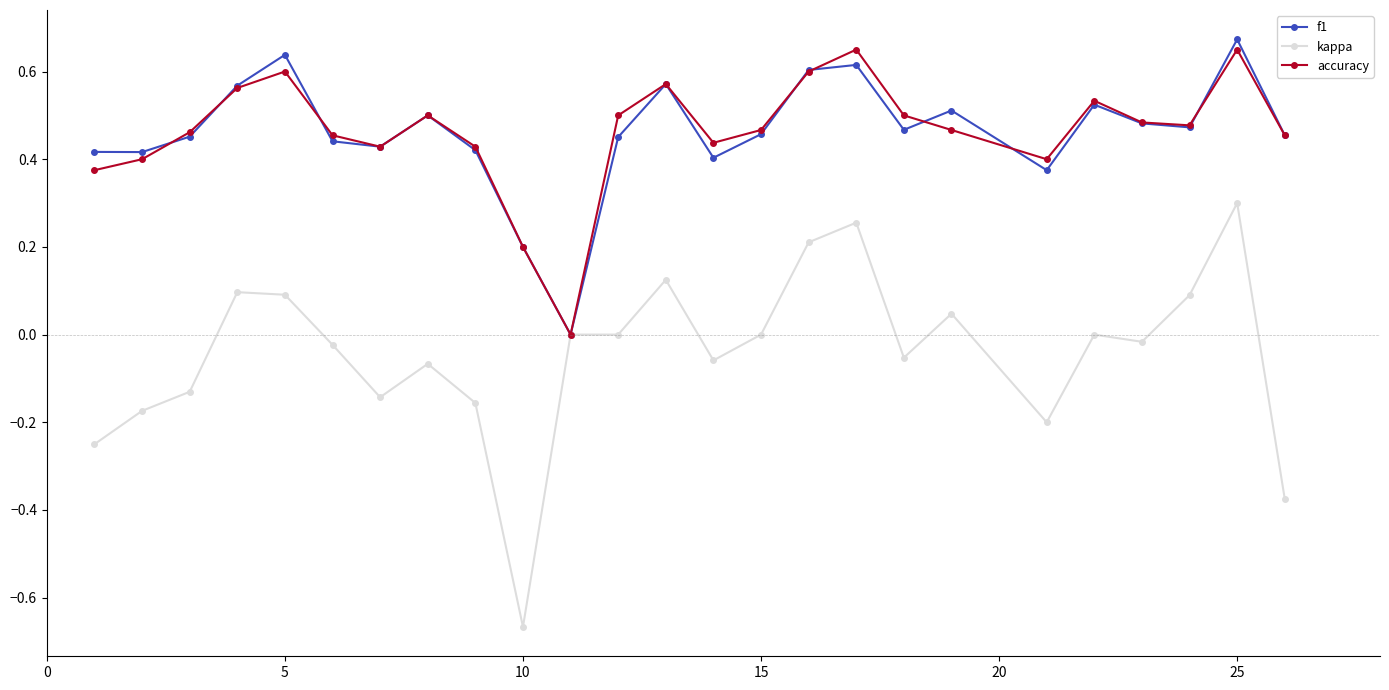

In f1, how many points are higher than both neighbors (excluding endpoints)?

7